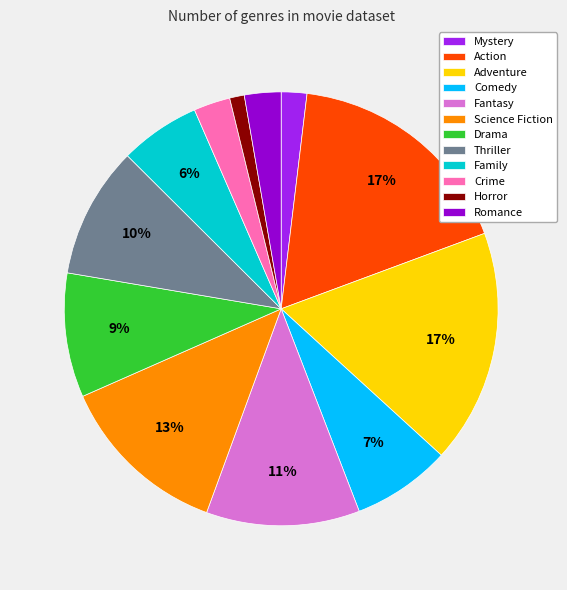

To the nearest percent, what is the difference between the Family and Romance slice percentages?

3%